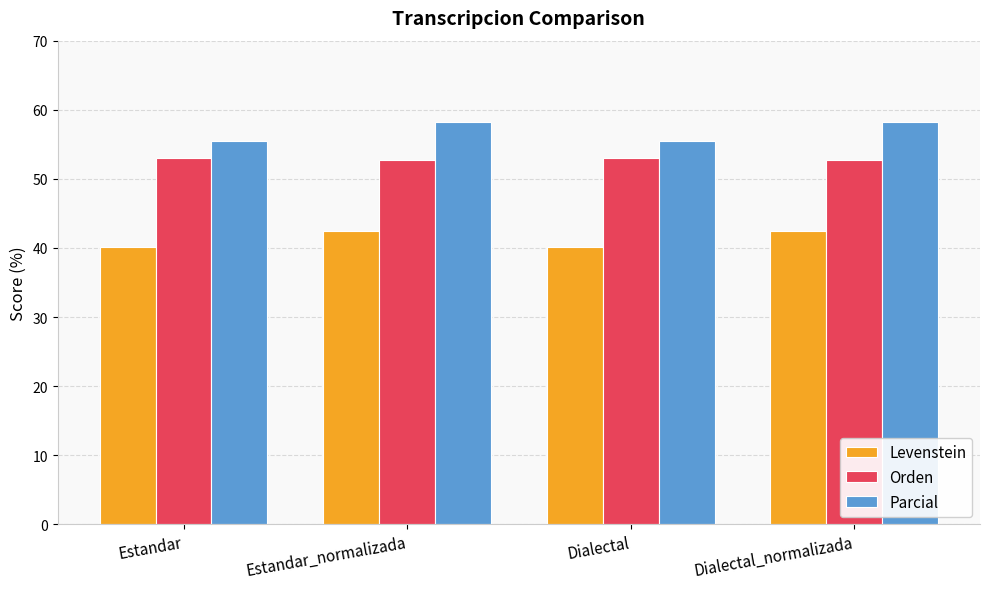

Reading left to right, transcribe all the data shown in this chart.

Levenstein: Estandar=40.2	Estandar_normalizada=42.5	Dialectal=40.2	Dialectal_normalizada=42.5
Orden: Estandar=53.1	Estandar_normalizada=52.7	Dialectal=53.1	Dialectal_normalizada=52.7
Parcial: Estandar=55.5	Estandar_normalizada=58.2	Dialectal=55.5	Dialectal_normalizada=58.2